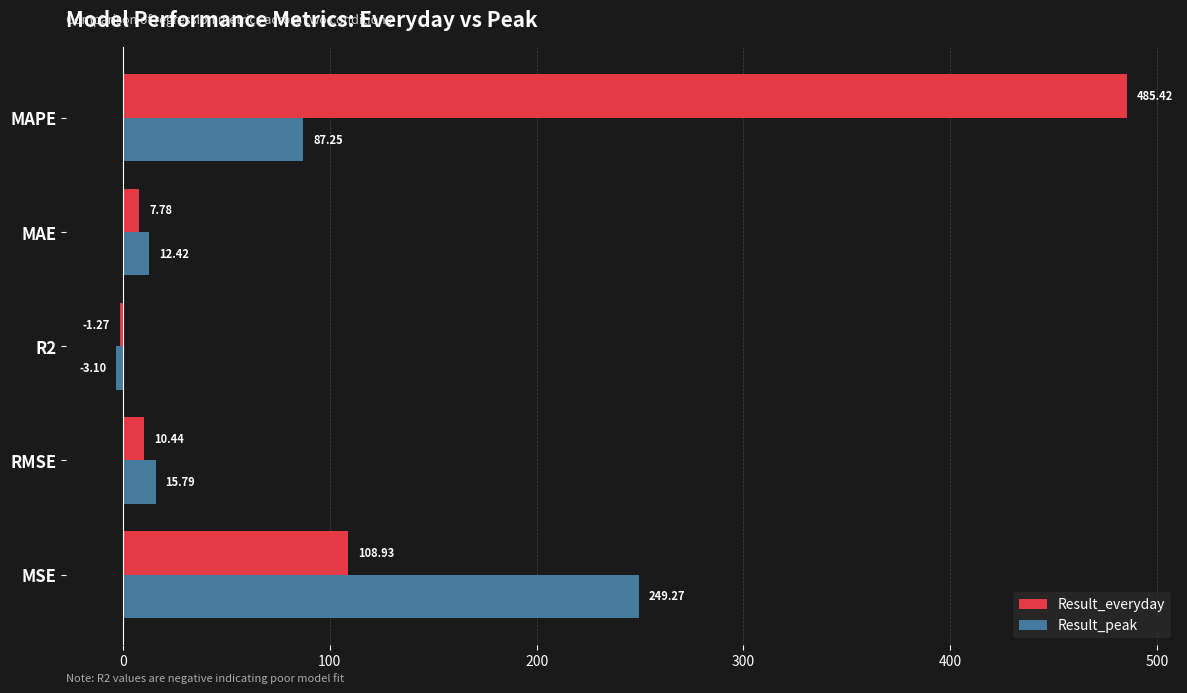

Which series has the largest total across all categories?

Result_everyday